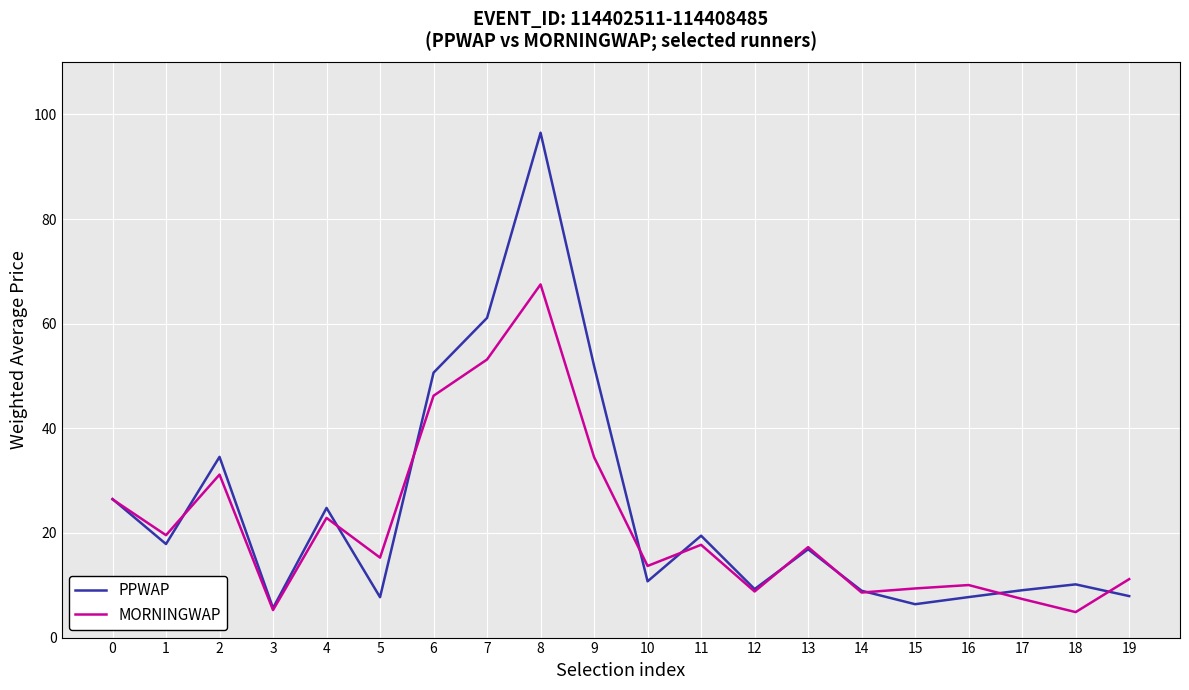

At which category is the sum across all series the highest?

8